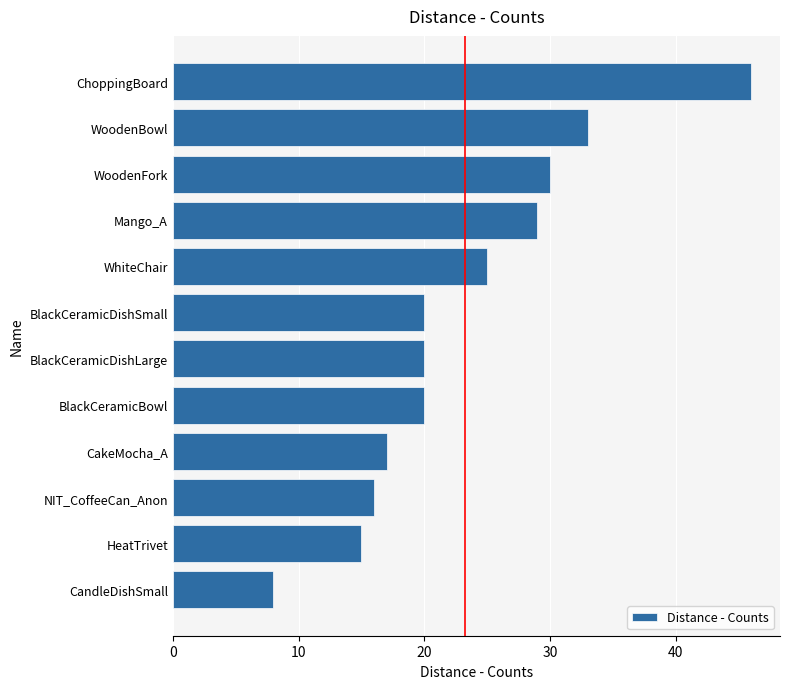

What is the difference between the values at BlackCeramicDishLarge and WoodenFork?

10